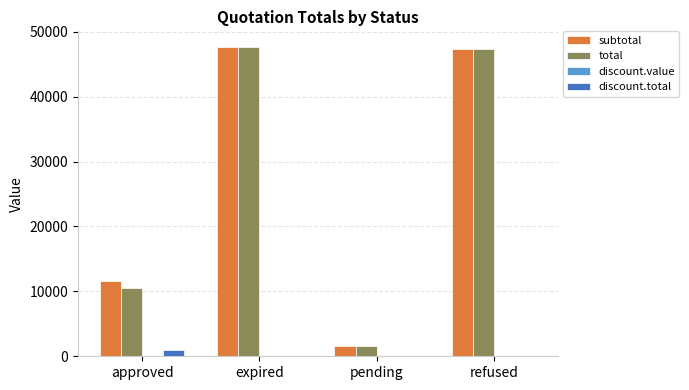

How many data points does each series have?

4